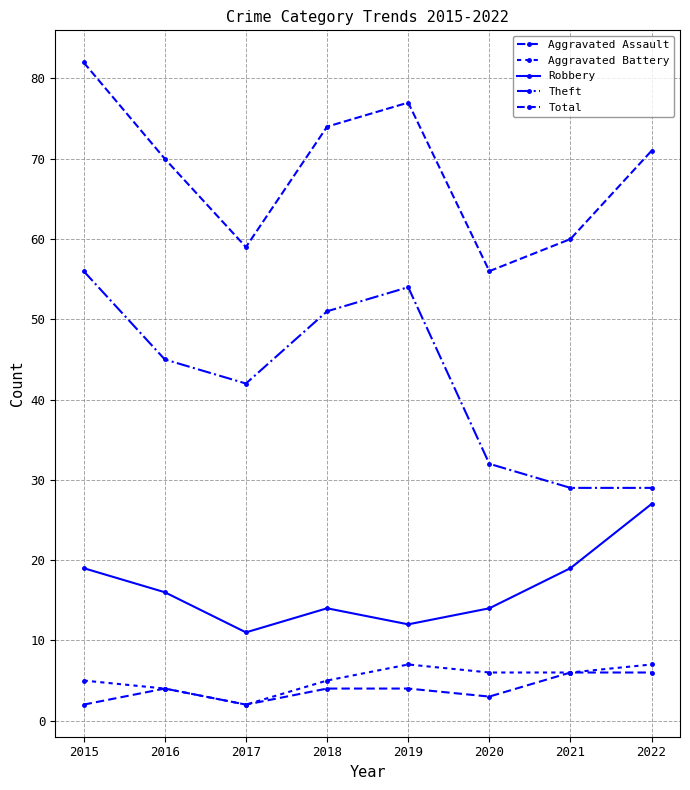

True or false: Total has a value of 145 at 2015.

False